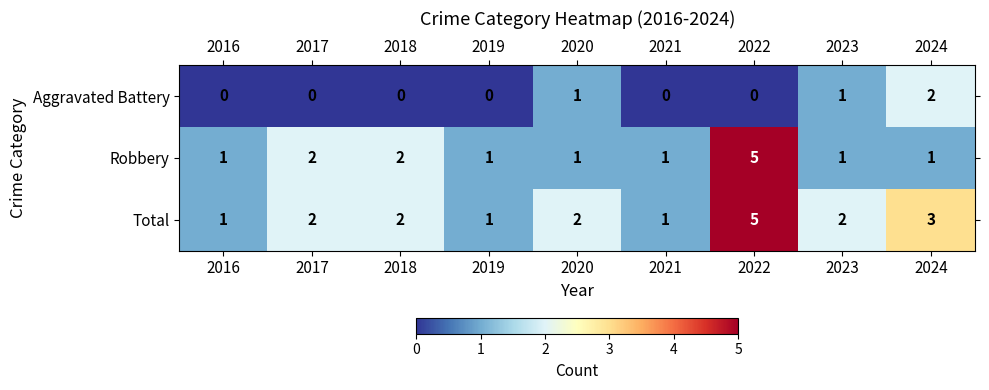

How many distinct data groups are displayed?

3